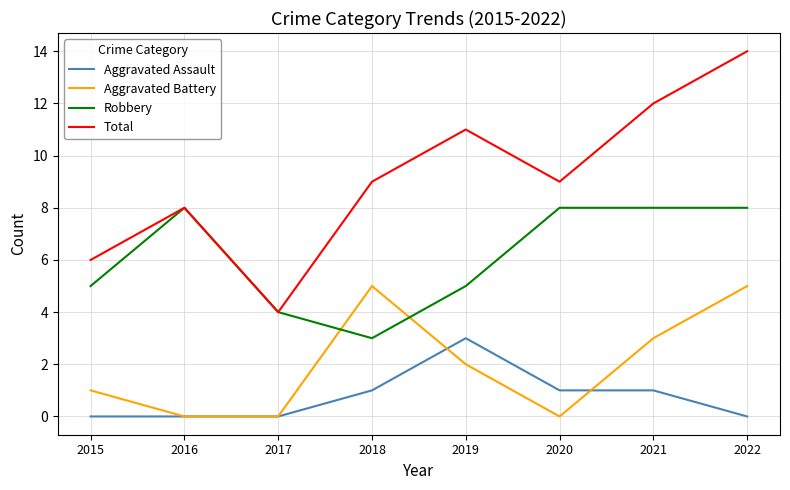

What is the maximum value for Total?

14